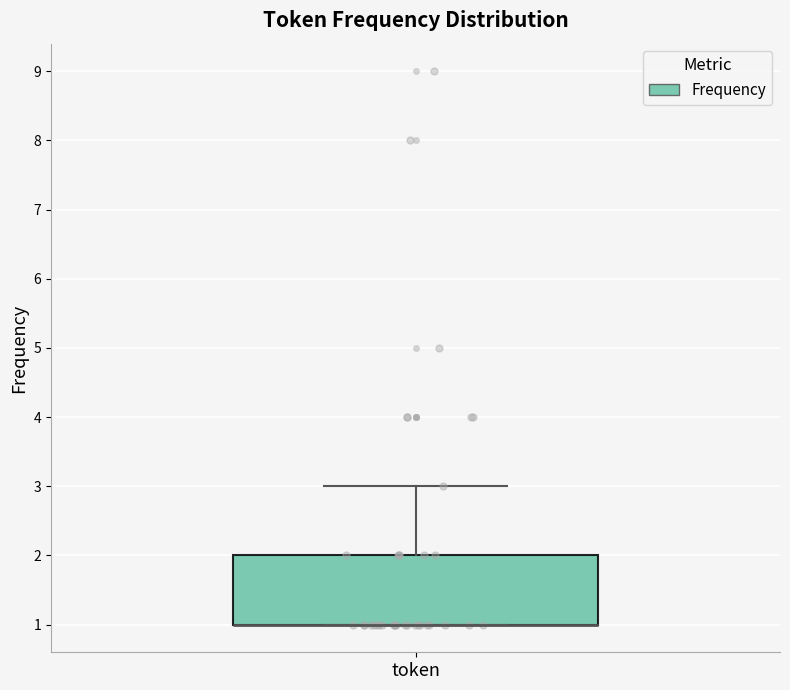

Read this box plot against the y-axis: the position of the median line, the range covered by the box, and the ends of both whiskers. The values are not printed on the chart, so give them approximately, as read against the axis.

median 1 (drawn on the box's lower edge), box 1 to 2, whiskers 1 to 3